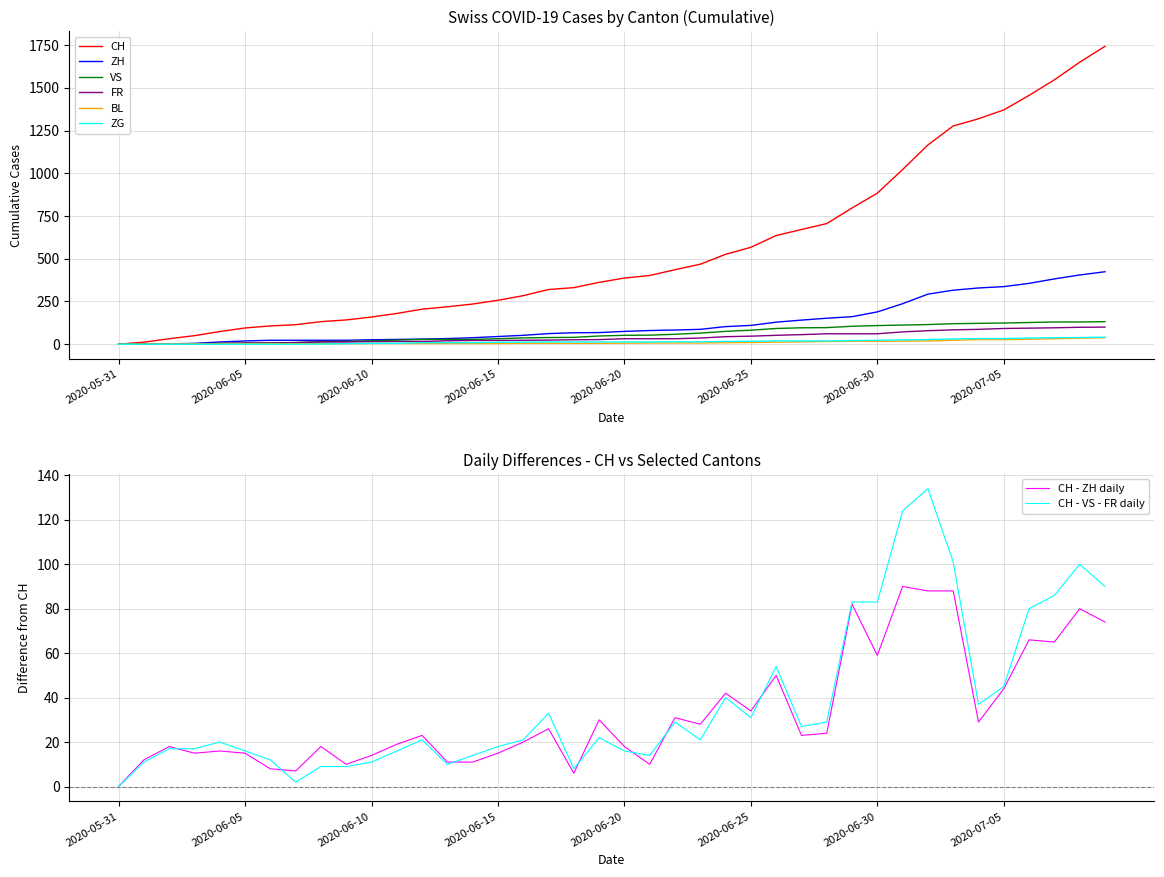

True or false: VS has a value of 34 at 2020-06-22.

False